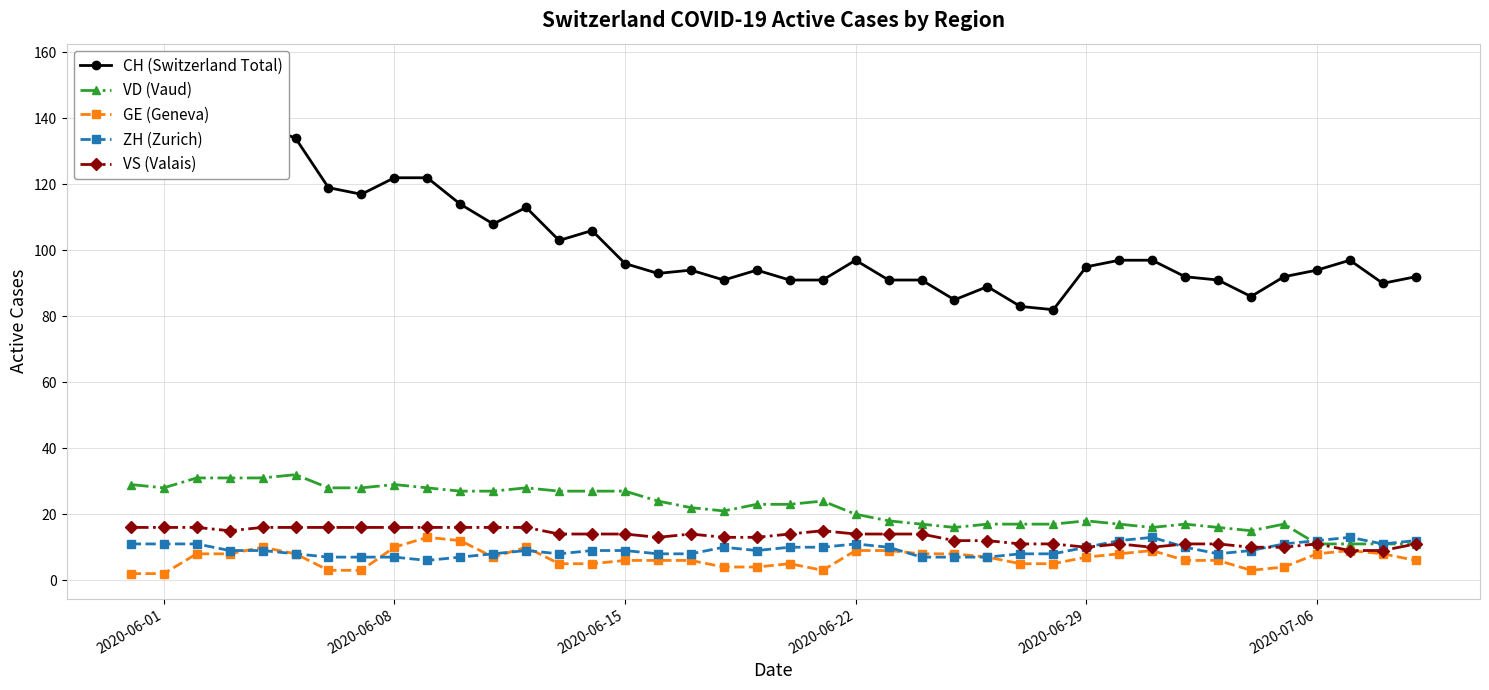

True or false: ZH (Zurich) and CH (Switzerland Total) intersect in this chart.

False